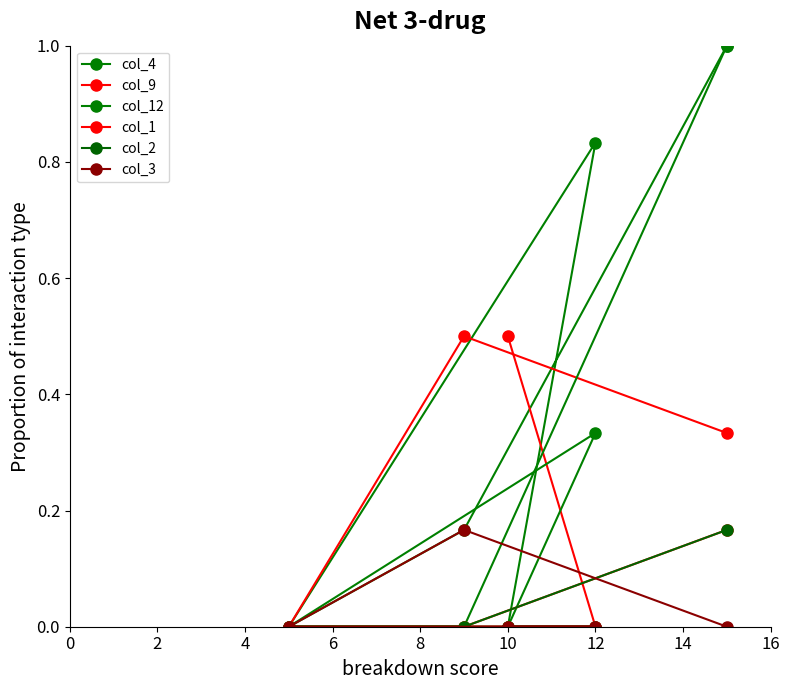

What is the difference between the col_9 values at 8 and 0?

0.2